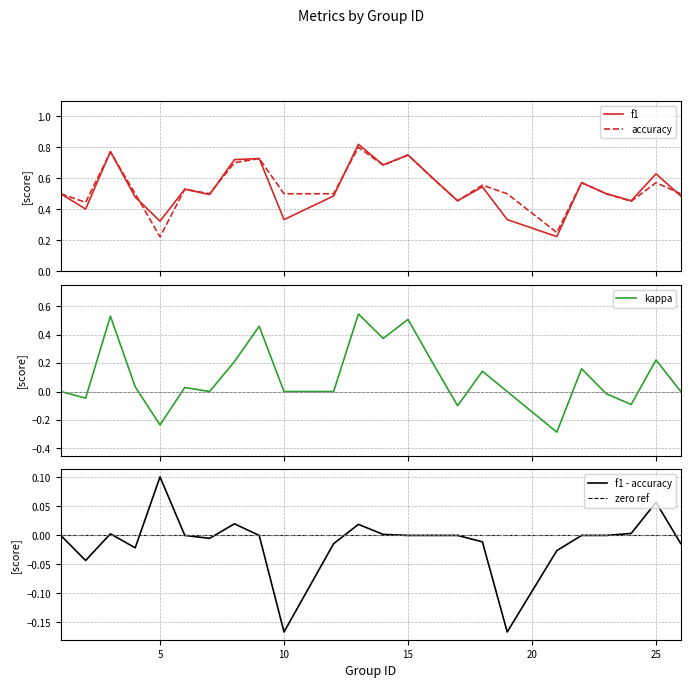

Which series has the largest total across all categories?

accuracy